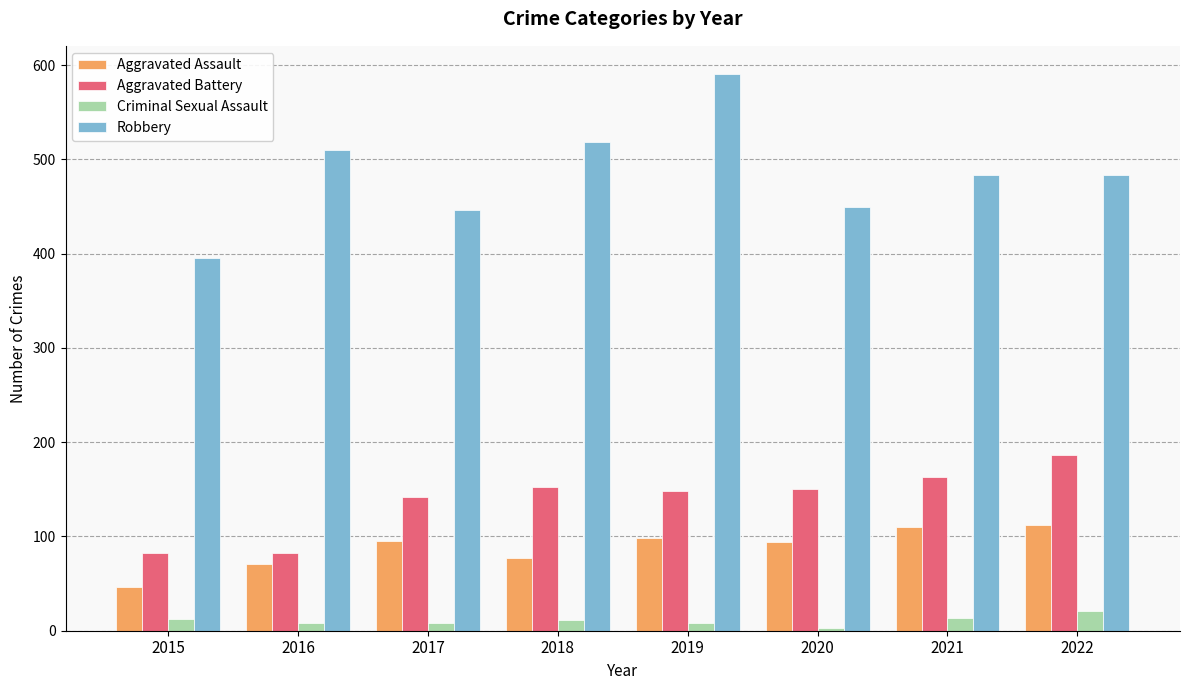

The value of Aggravated Battery at 2015 is 20. True or false?

False